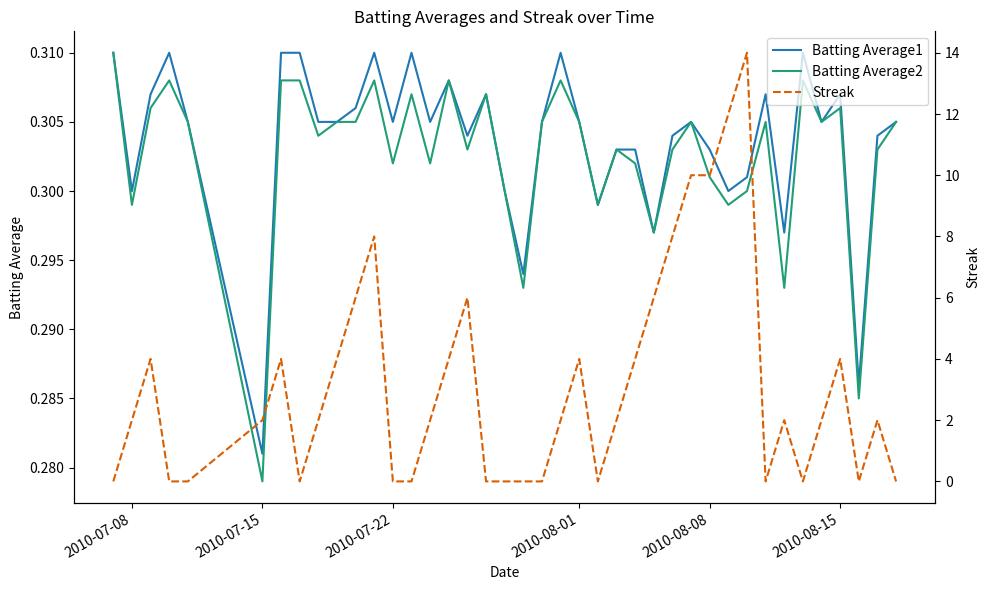

Which category has the lowest value in the Batting Average1 series?

2010-07-15